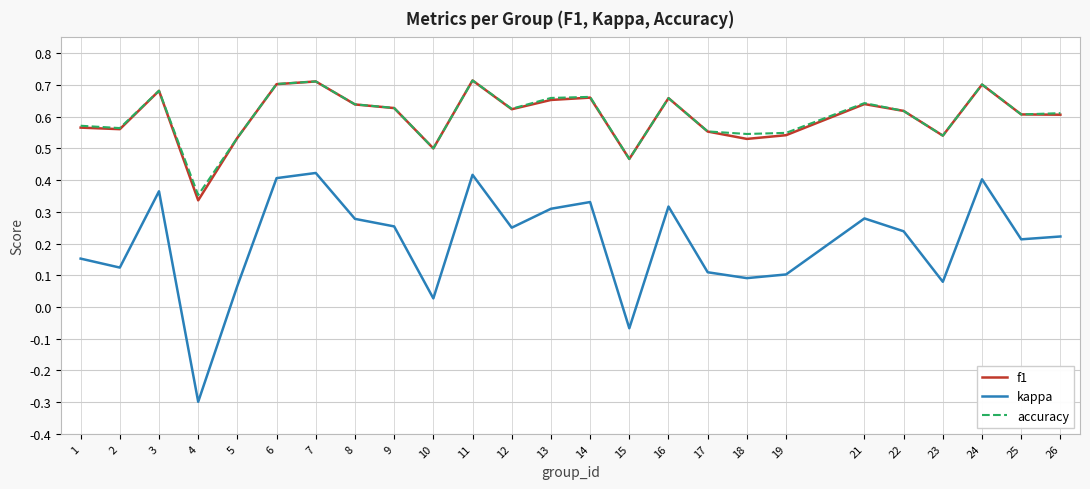

Is it true that f1 equals 0.6 at 22?

True